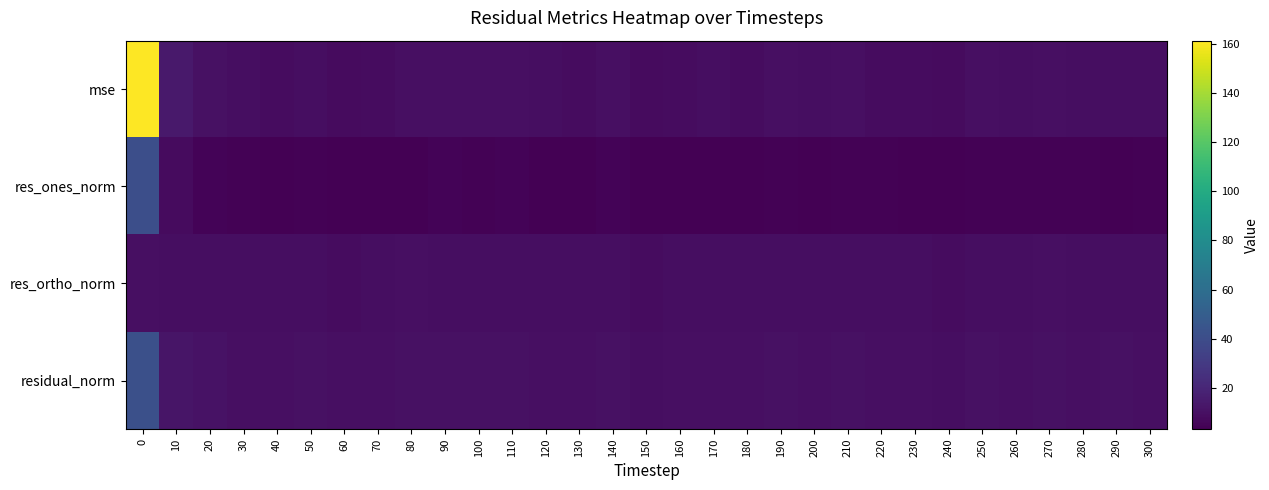

Which series changed the most between 150 and 300?

res_ones_norm